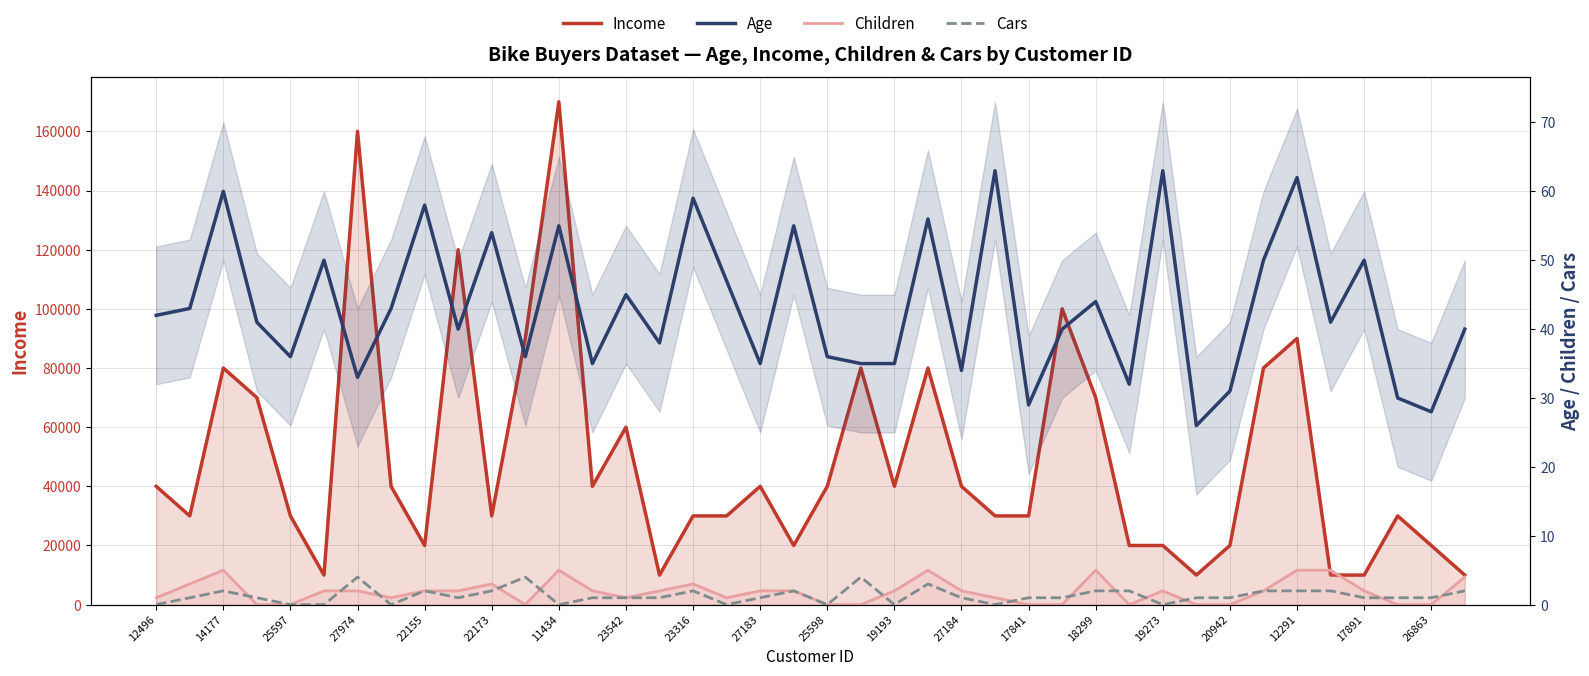

True or false: Income has more than 0 interior local peaks.

True